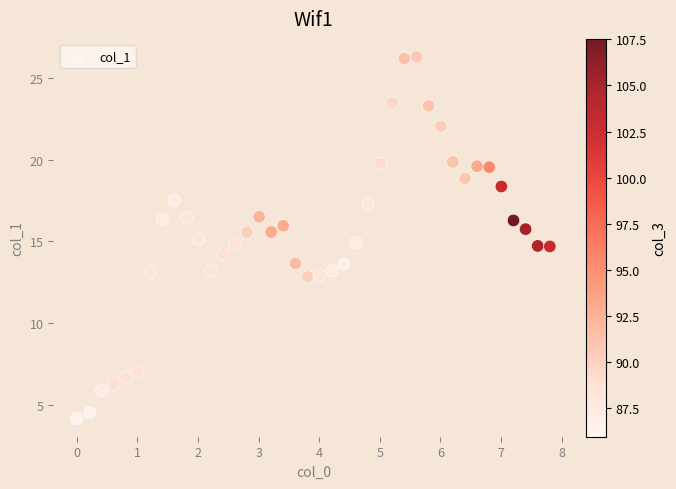

What is the range of Y values (max minus min)?

22.2